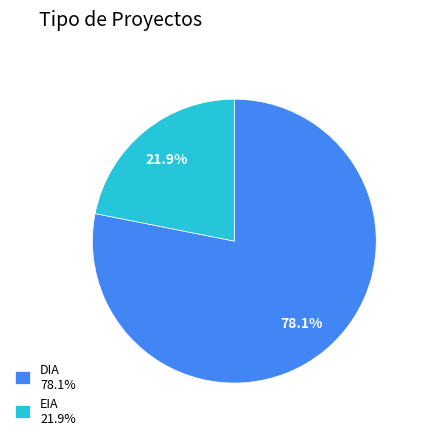

To the nearest percent, what portion does EIA represent?

22%